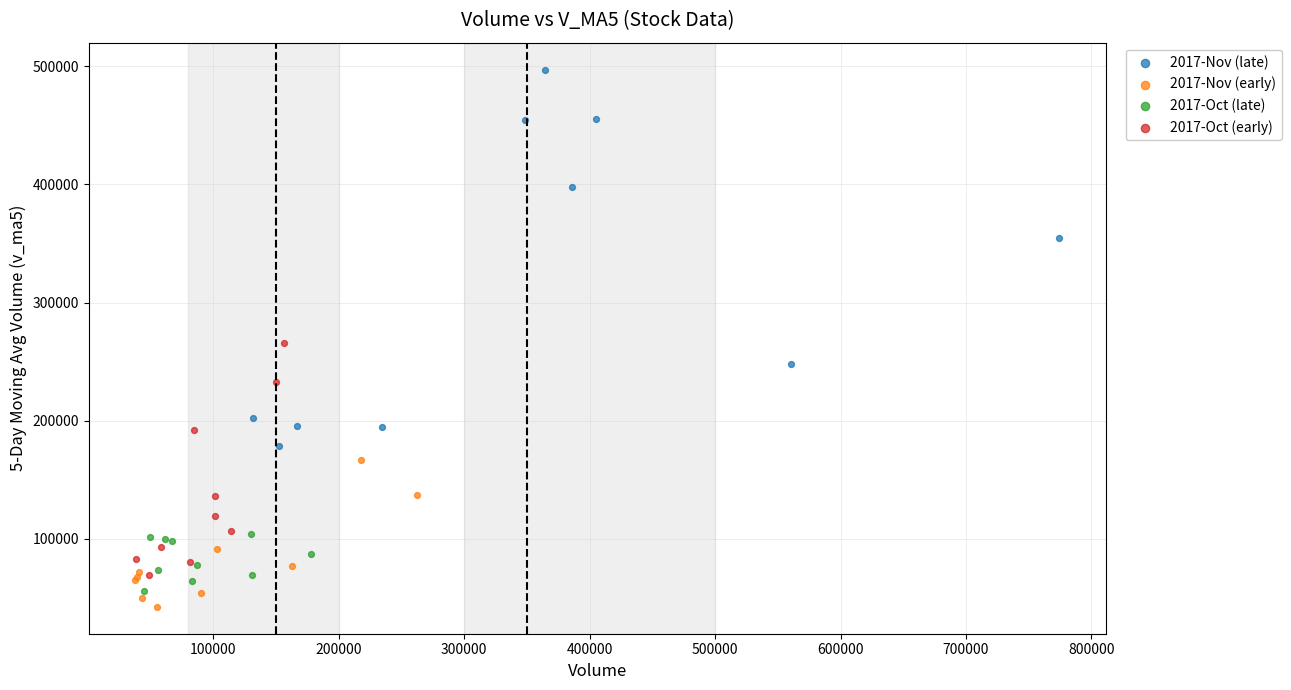

Which series reaches the maximum Y coordinate?

2017-Nov (late)